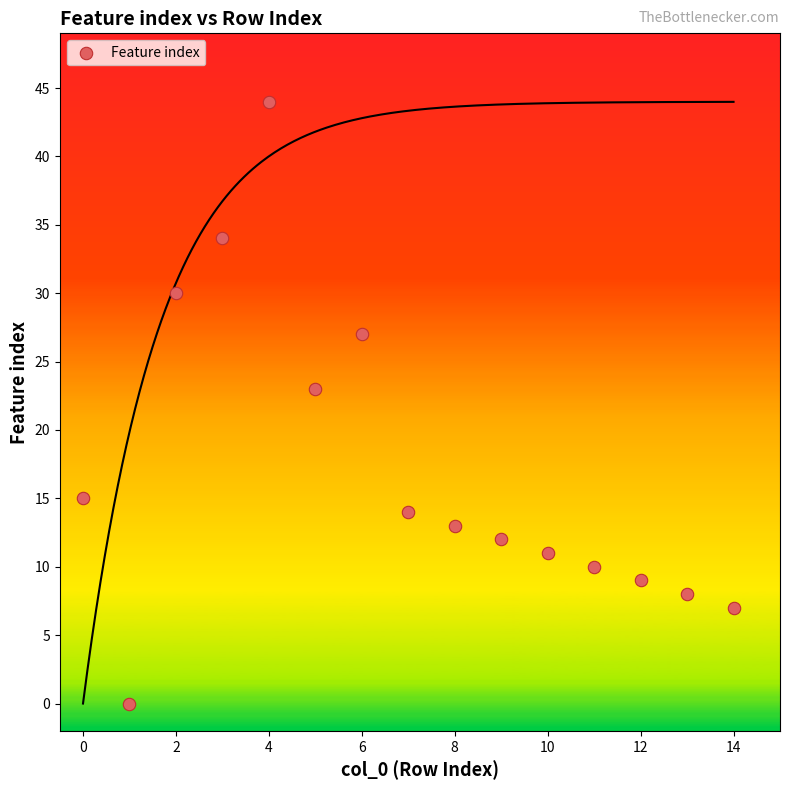

What Y value in the scatter plot is closest to 22?

23